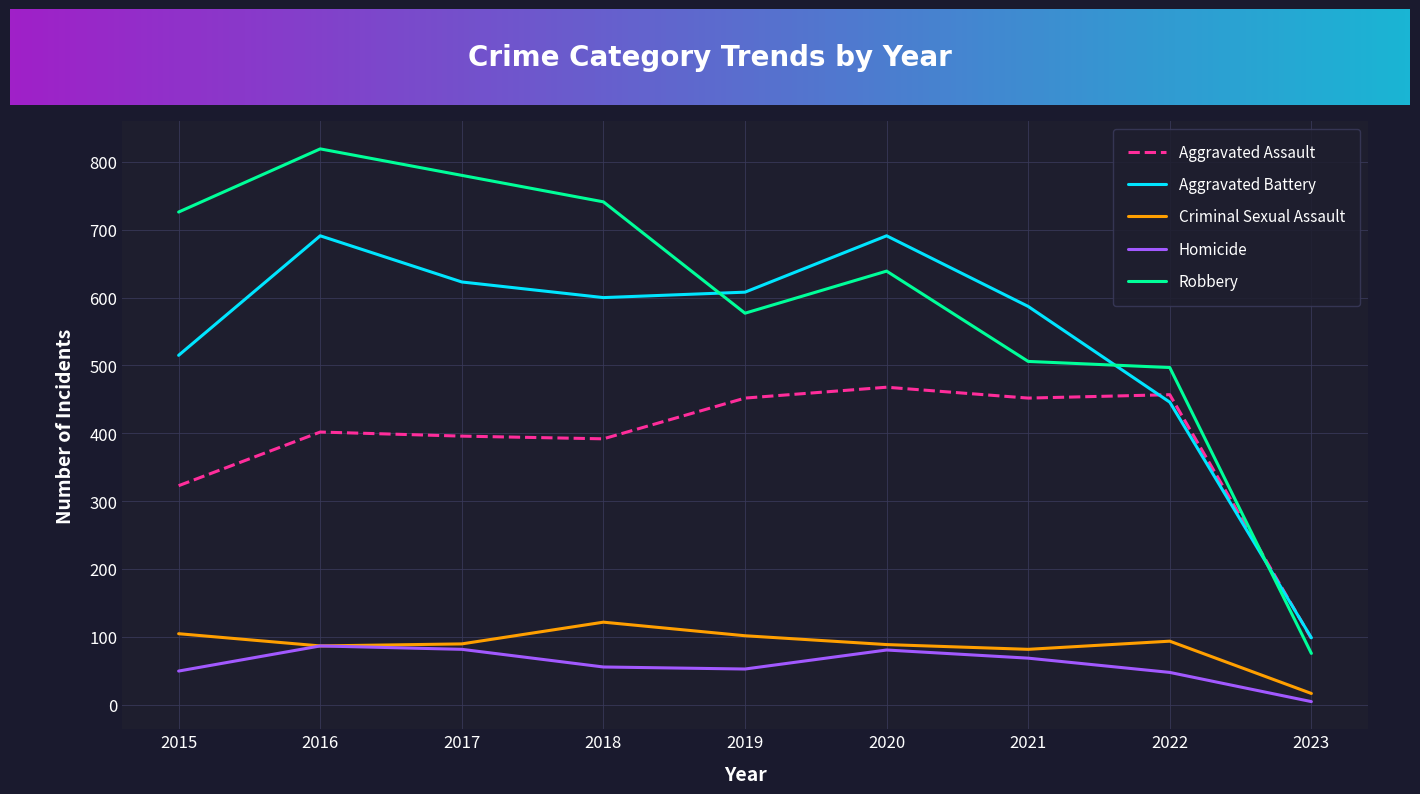

What is the approximate value of Homicide at 2018, to the nearest 10?

60